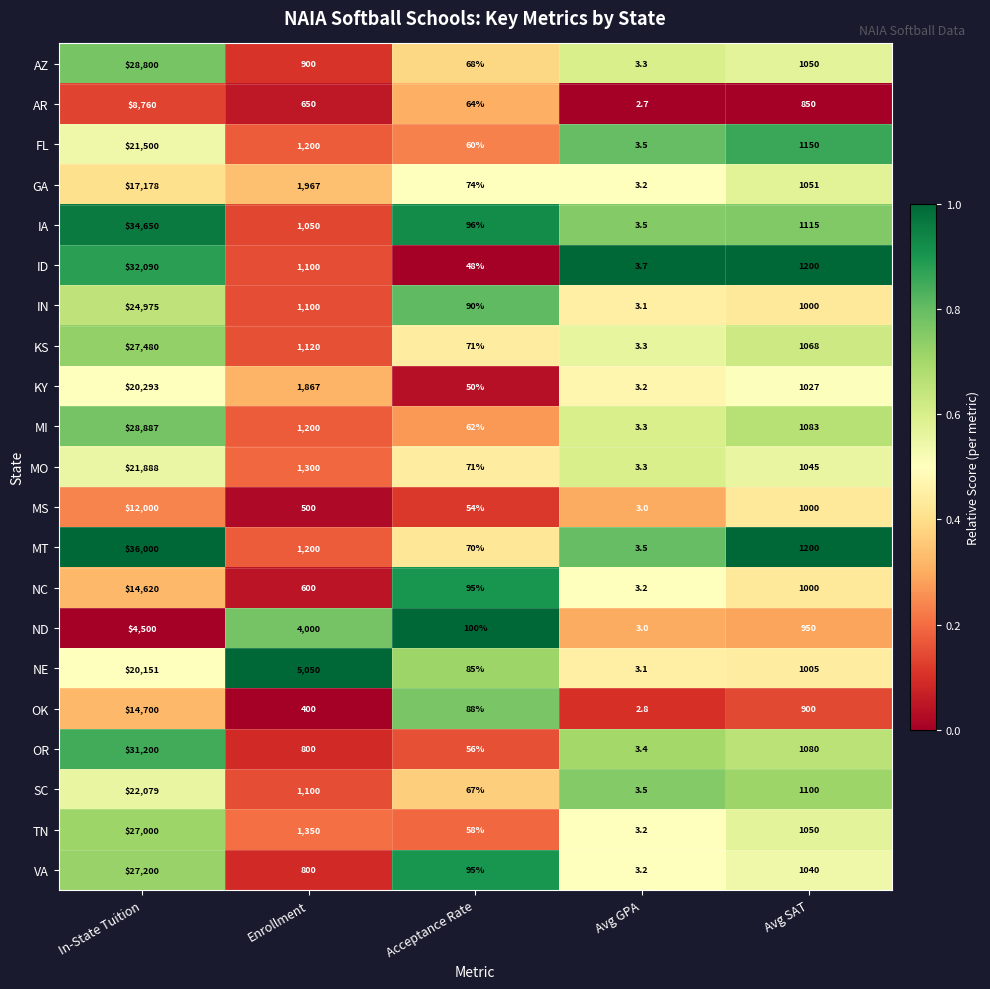

What is the sum of all IA values?

36914.5